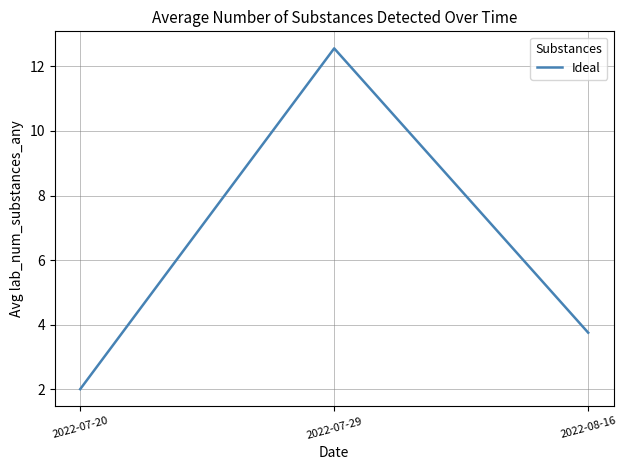

What is the difference between the maximum and minimum values?

10.6